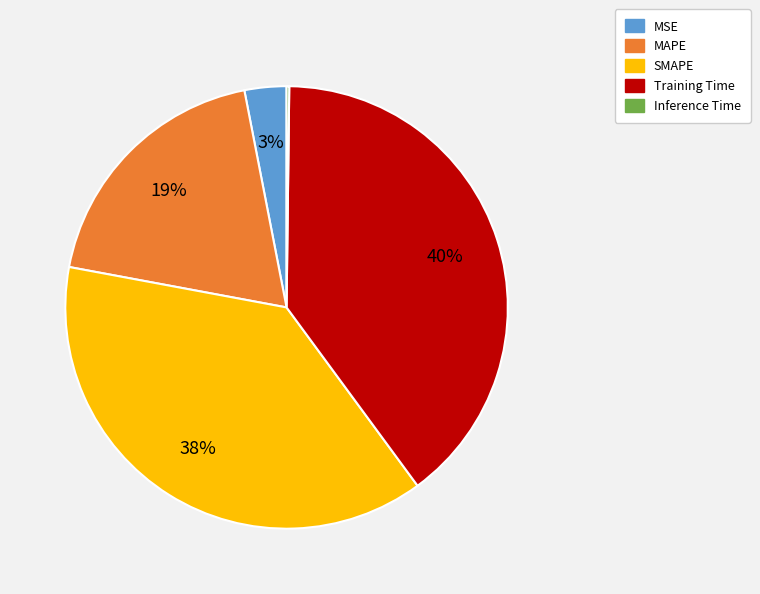

To the nearest percent, what is the combined percentage of MSE and SMAPE?

41%